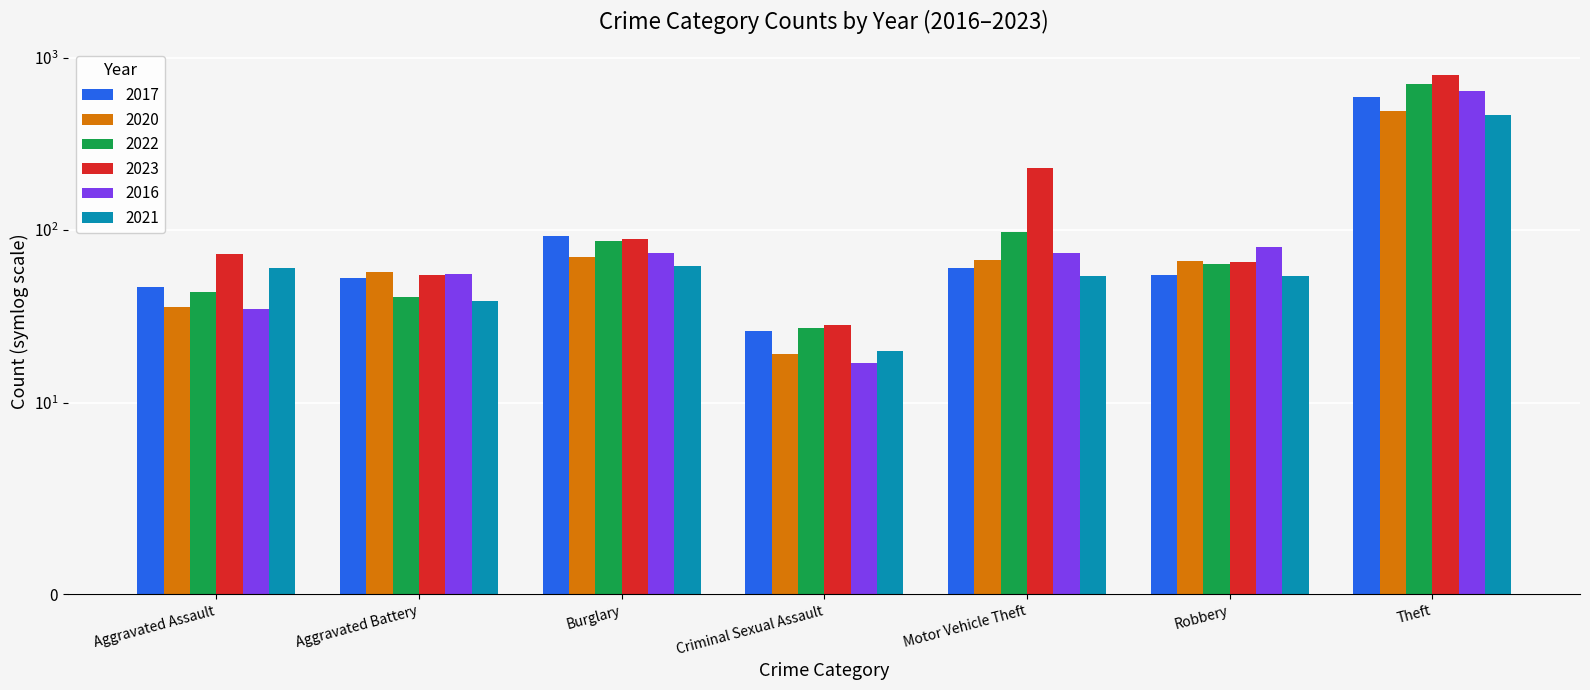

What value does the 2020 series have at Burglary, to the nearest 10?

70